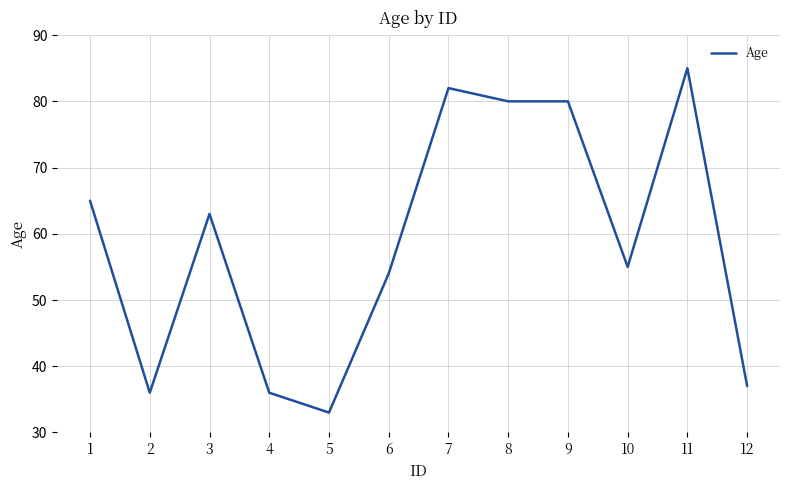

Read the value at 6, to the nearest 5.

55